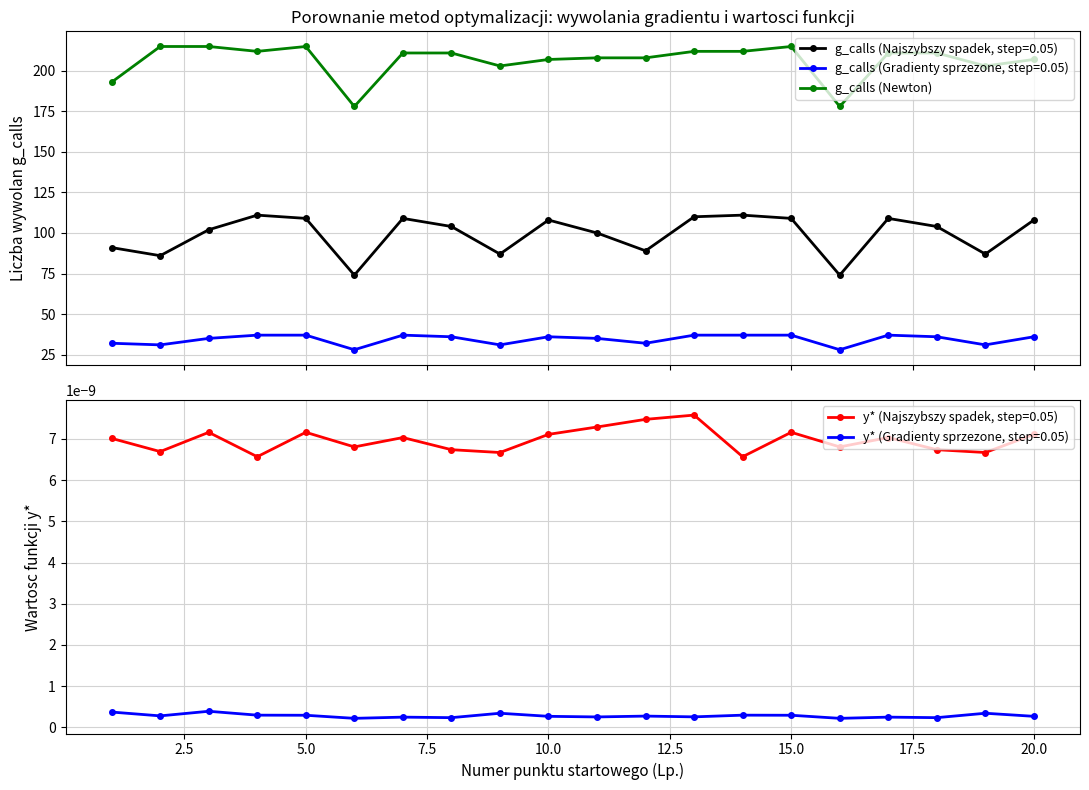

Does the chart display data point markers on the line(s)?

Yes